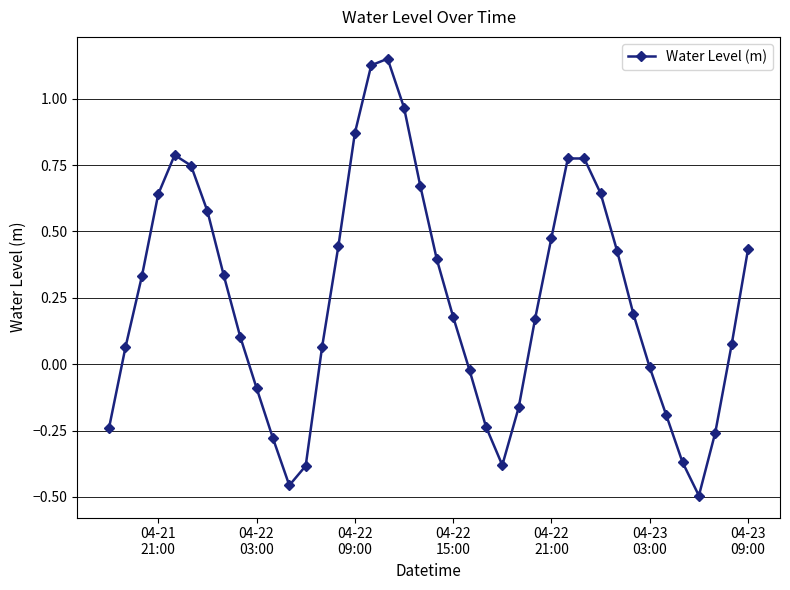

How many data points does each series have?

40